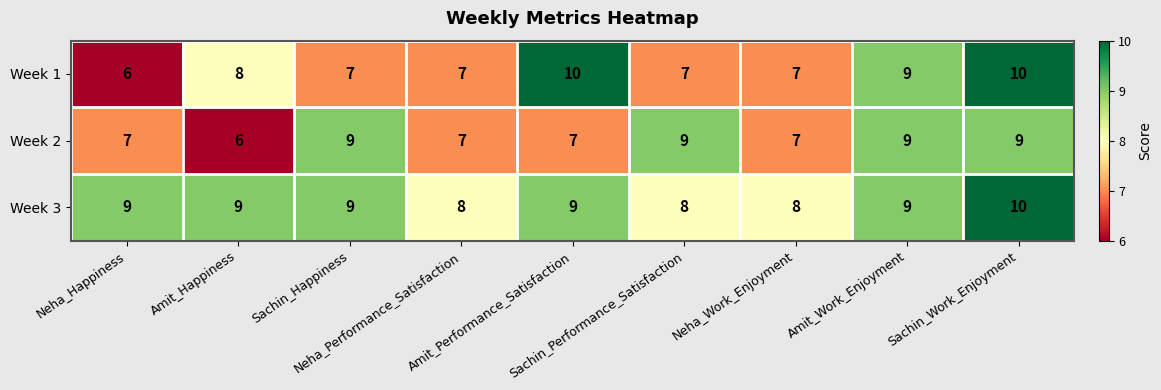

Which series has the largest range (max minus min)?

Week 1